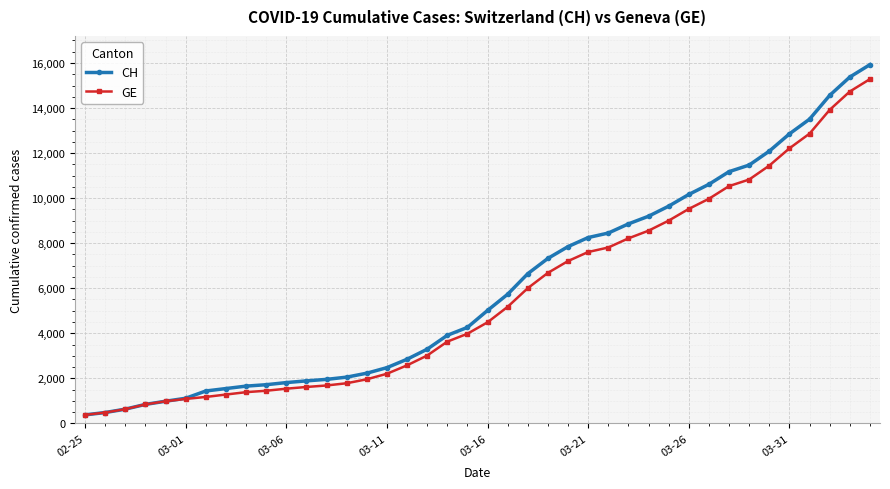

What is the greatest value displayed?

15926